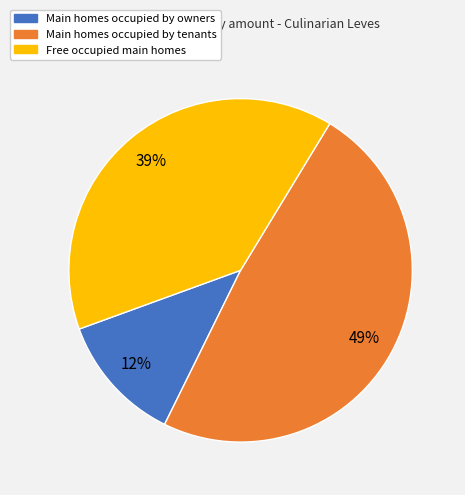

How many segments does this pie chart have?

3